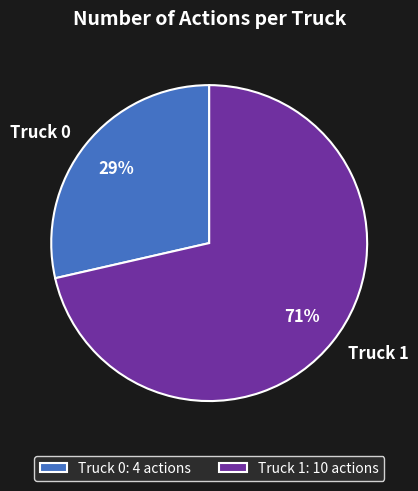

Is the sum of Truck 0 and Truck 1 greater than half?

Yes